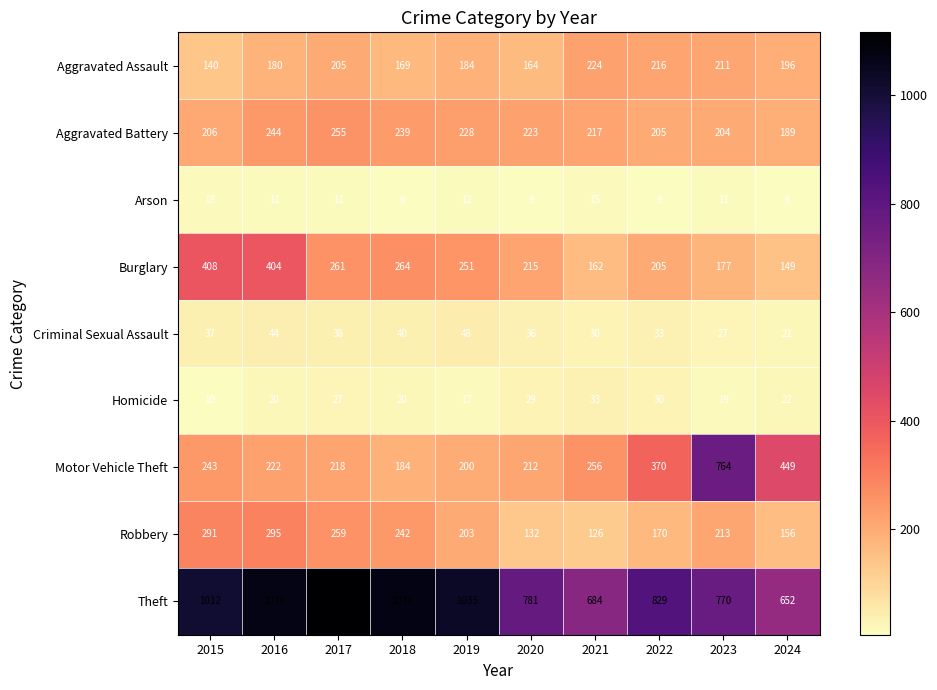

What value does the Criminal Sexual Assault series have at 2015, to the nearest 5?

35